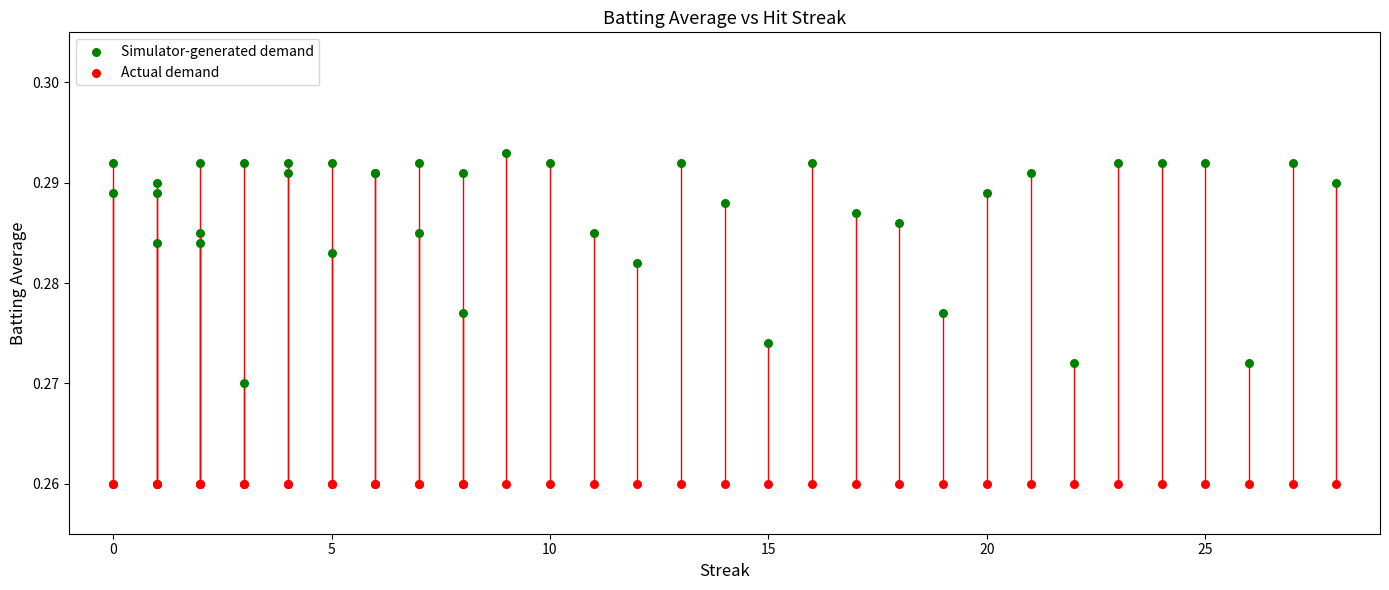

Which series contains the highest Y value?

Simulator-generated demand